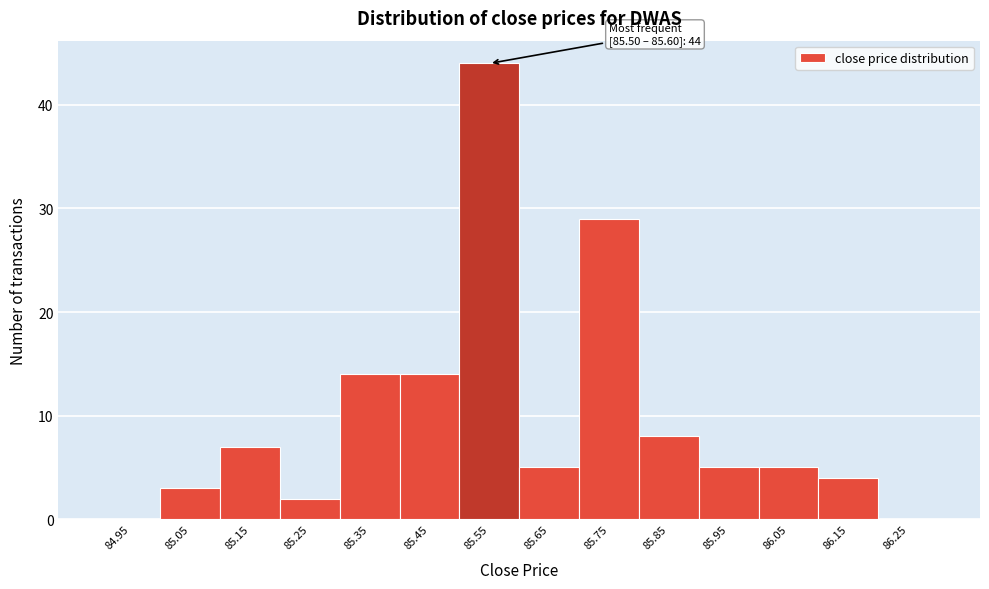

Over which range of the x-axis is the bar tallest?

85.5 to 85.6